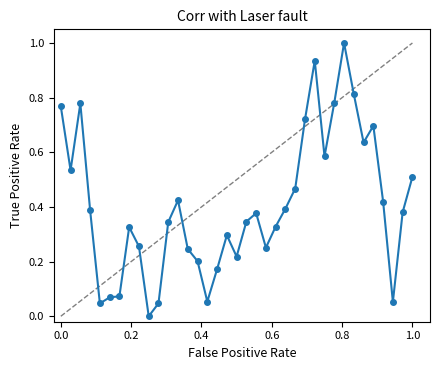

What is the maximum value shown in the chart?

1.0